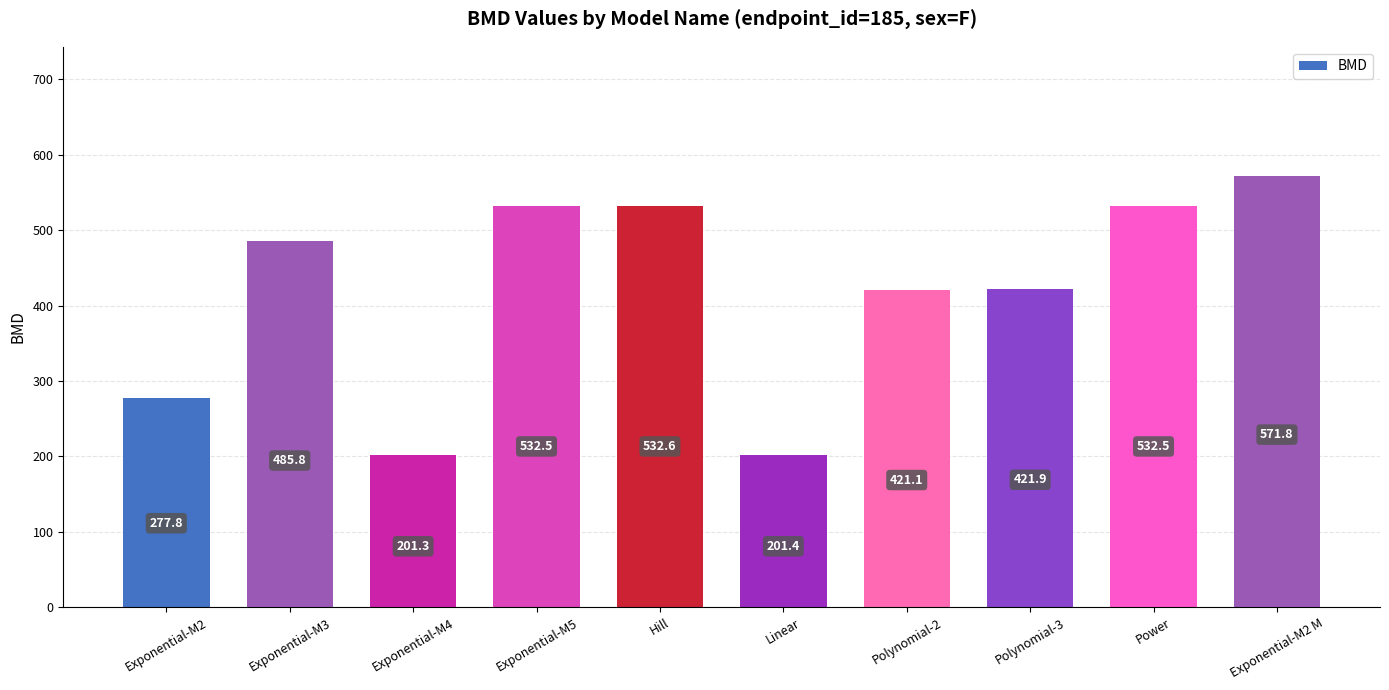

At which label does the data first exceed 485?

Exponential-M3